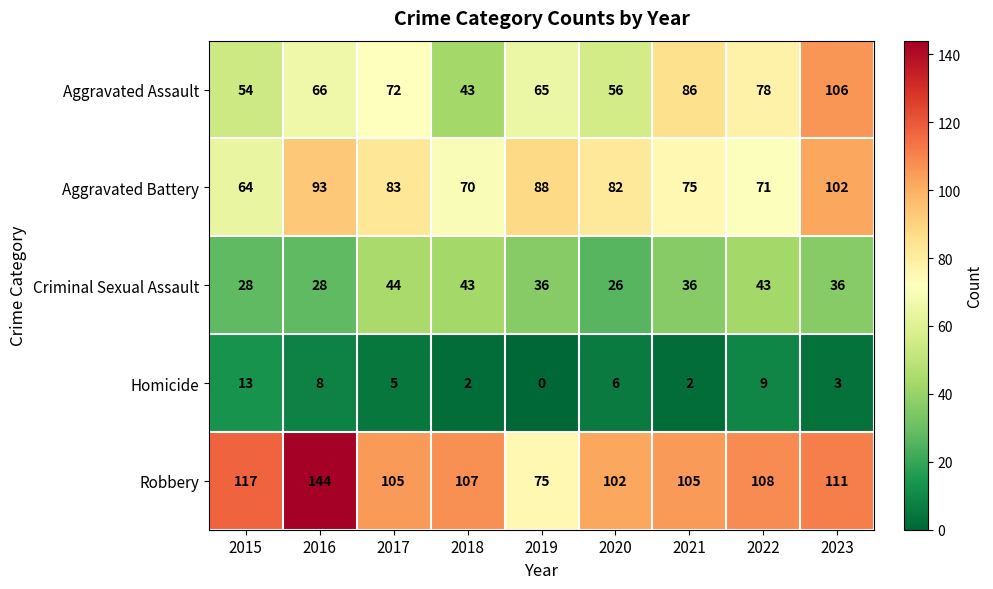

Rank the series at 2020 from highest to lowest value.

Robbery, Aggravated Battery, Aggravated Assault, Criminal Sexual Assault, Homicide